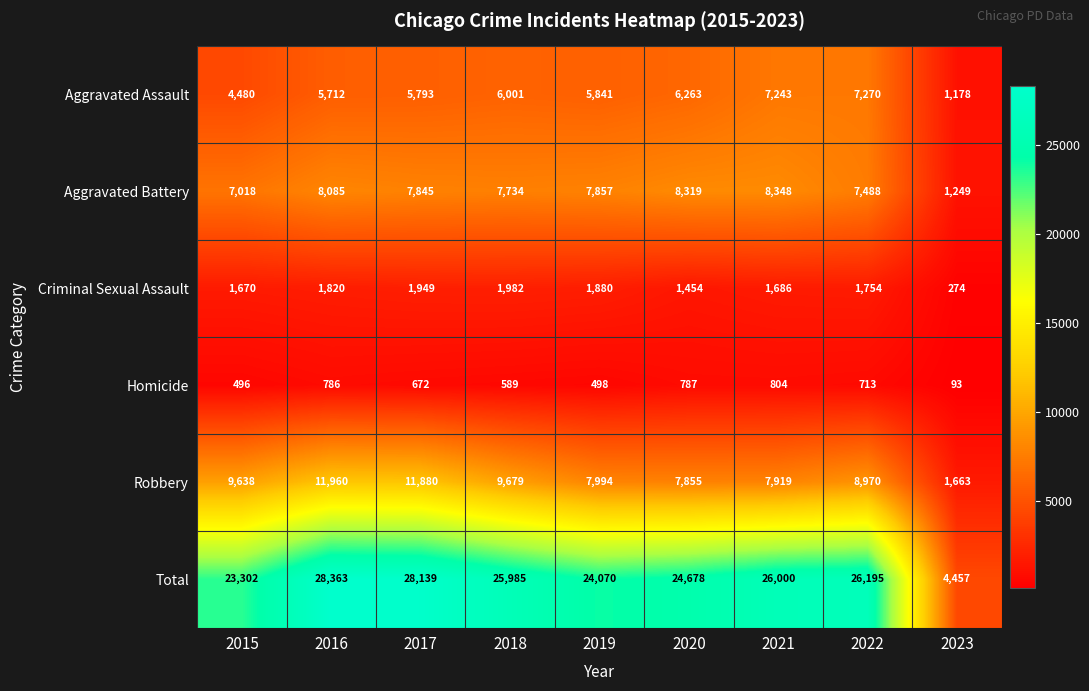

Rank the series by their maximum value, from lowest to highest.

Homicide, Criminal Sexual Assault, Aggravated Assault, Aggravated Battery, Robbery, Total